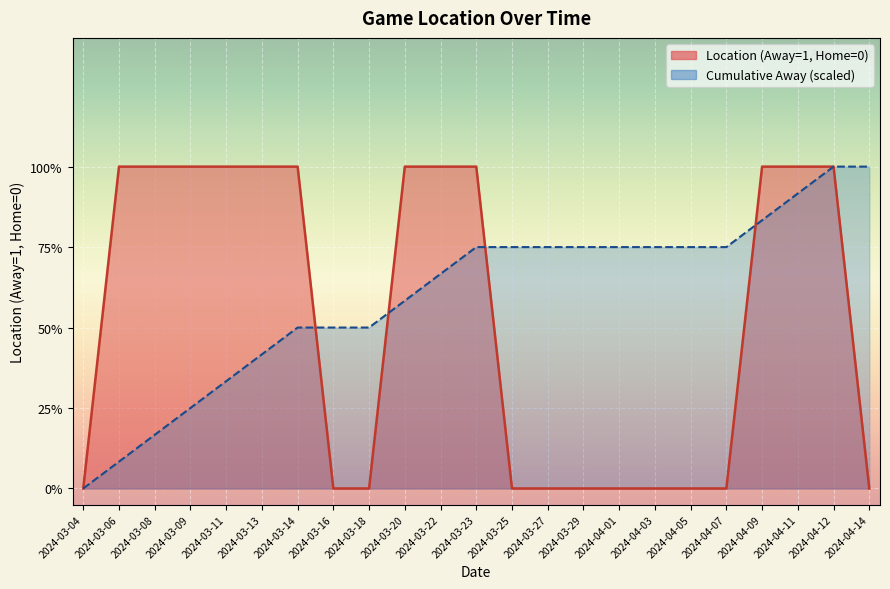

Is it true that the value at 2024-03-27 is 0?

True